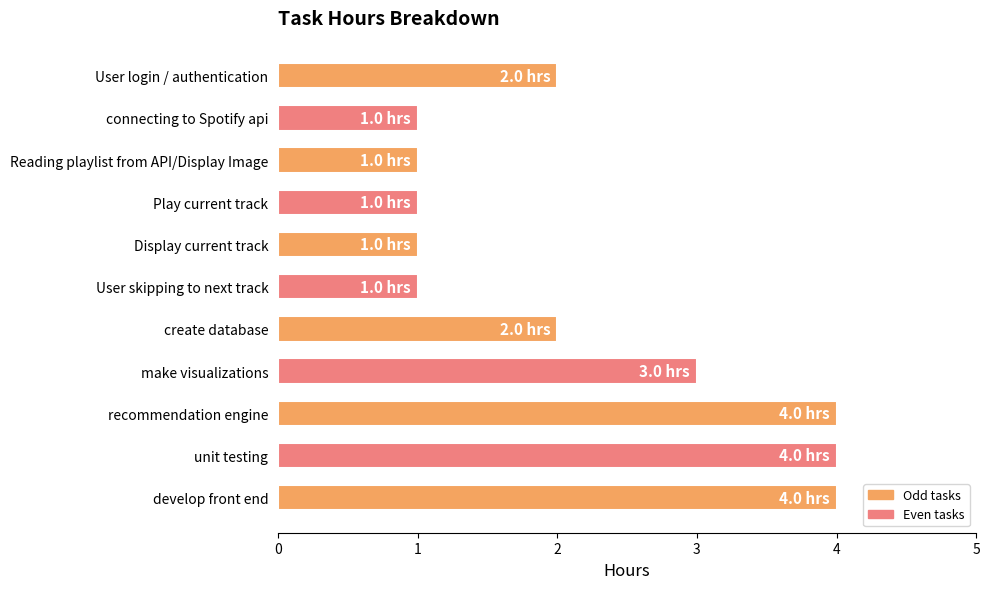

What is the greatest value displayed?

4